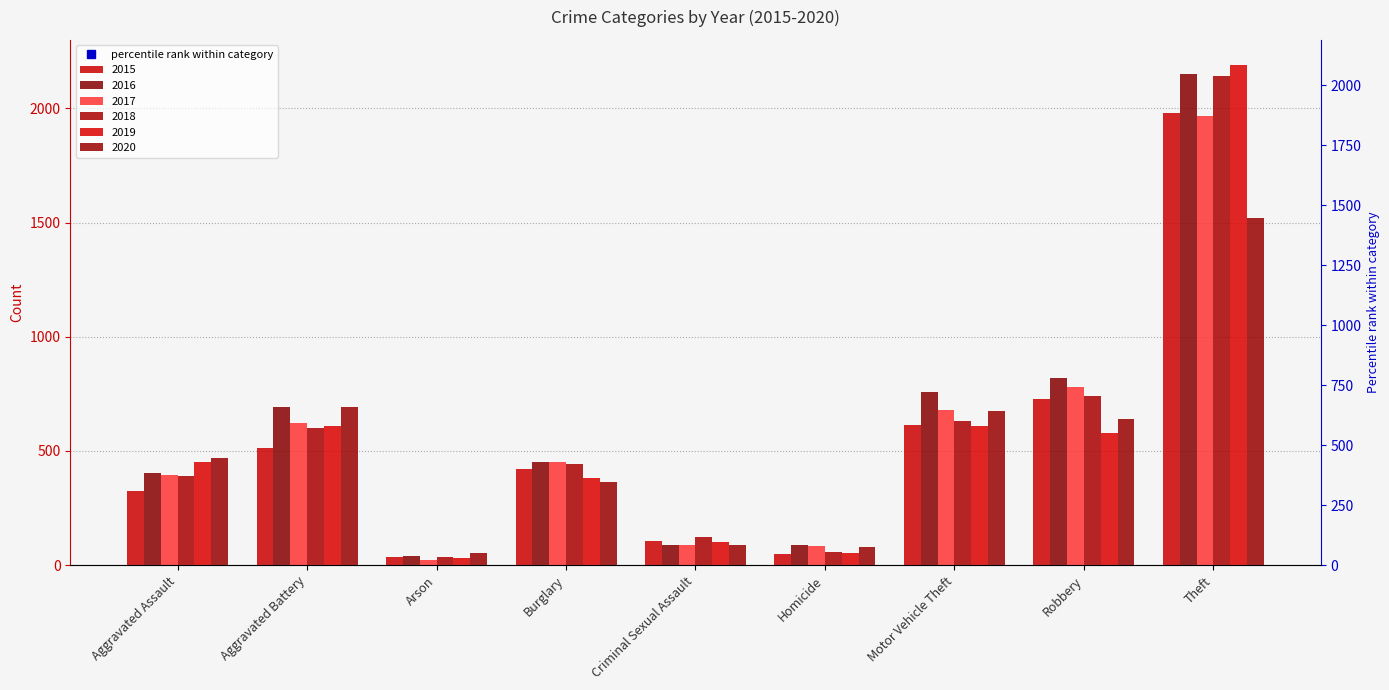

What is the total value across all series at Aggravated Battery?

3728